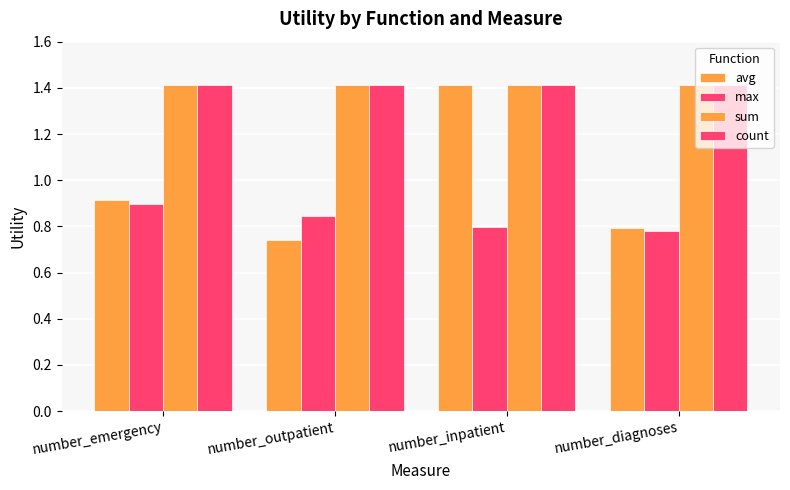

Is the value of max at number_outpatient greater than the value of avg at number_emergency?

No